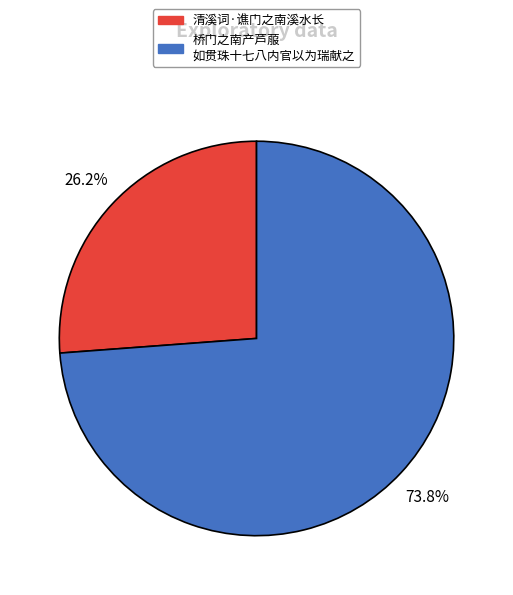

Does any single category account for the majority?

Yes